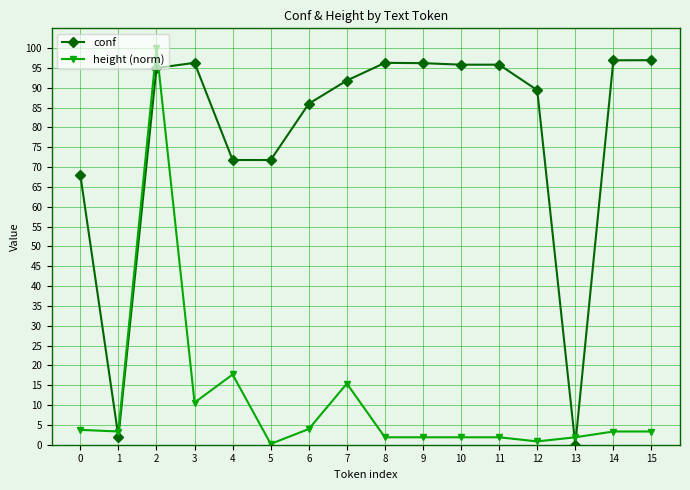

At which category is the sum across all series the highest?

2